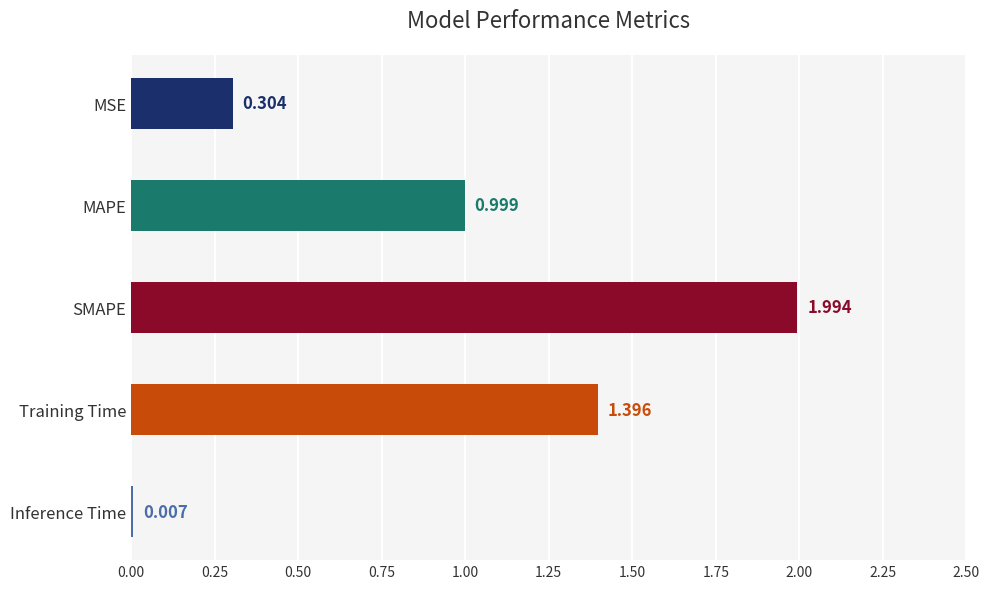

What is the sum of all values?

4.7